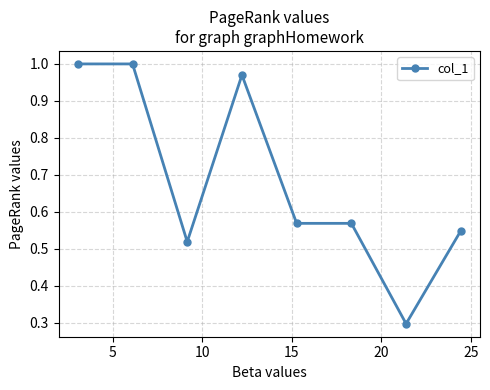

What is the smallest value displayed?

0.3